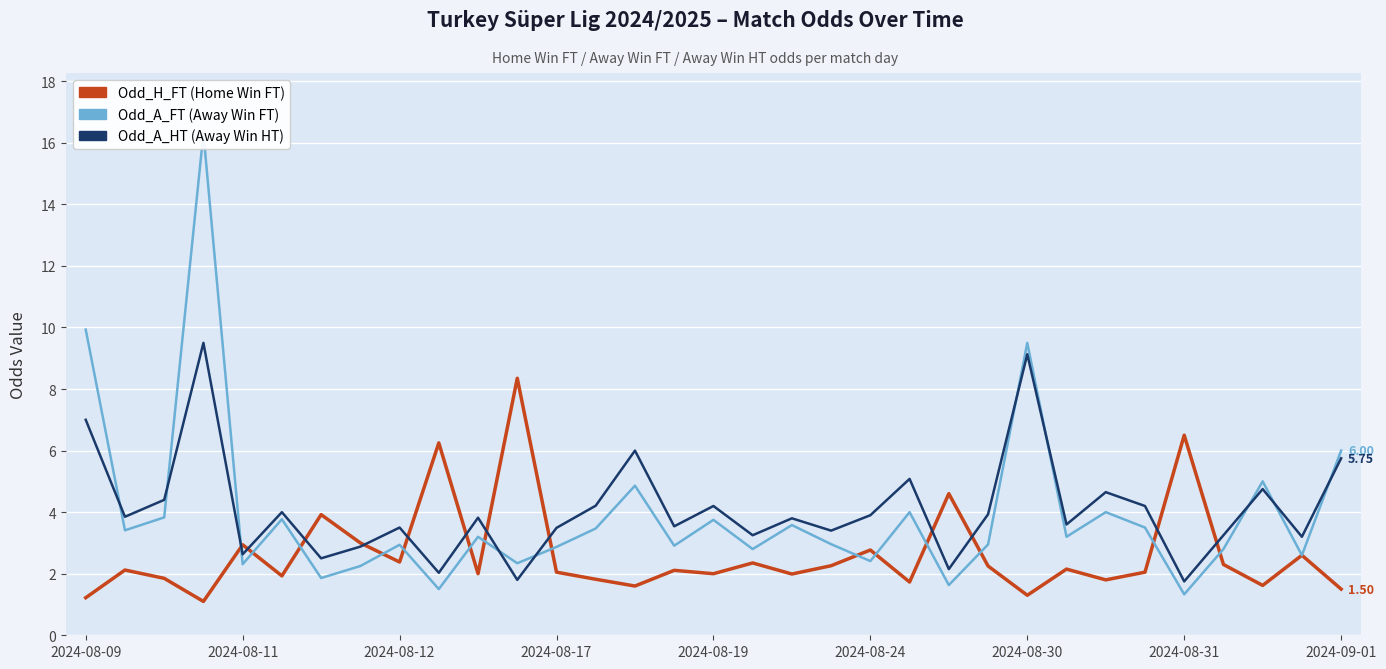

What is the value of the Odd_A_HT point at the 30th from the left?

3.2